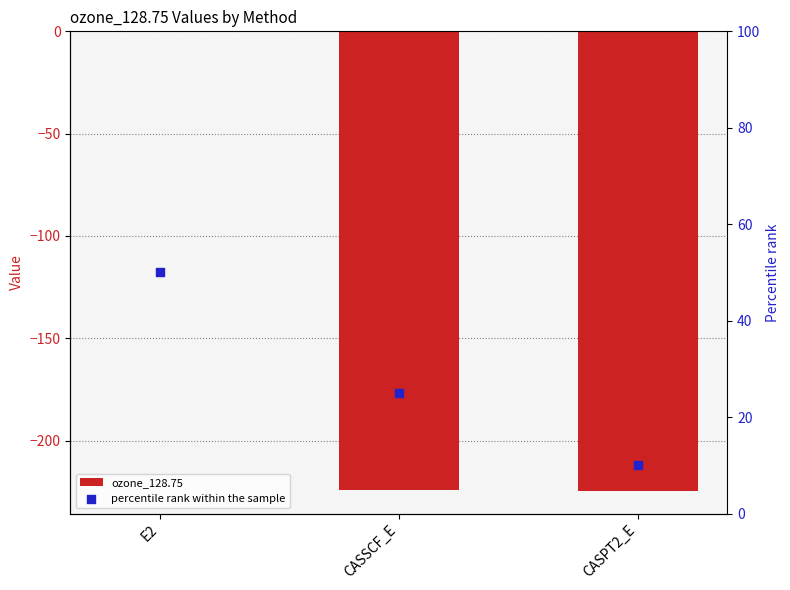

At which category is the sum across all series the highest?

E2